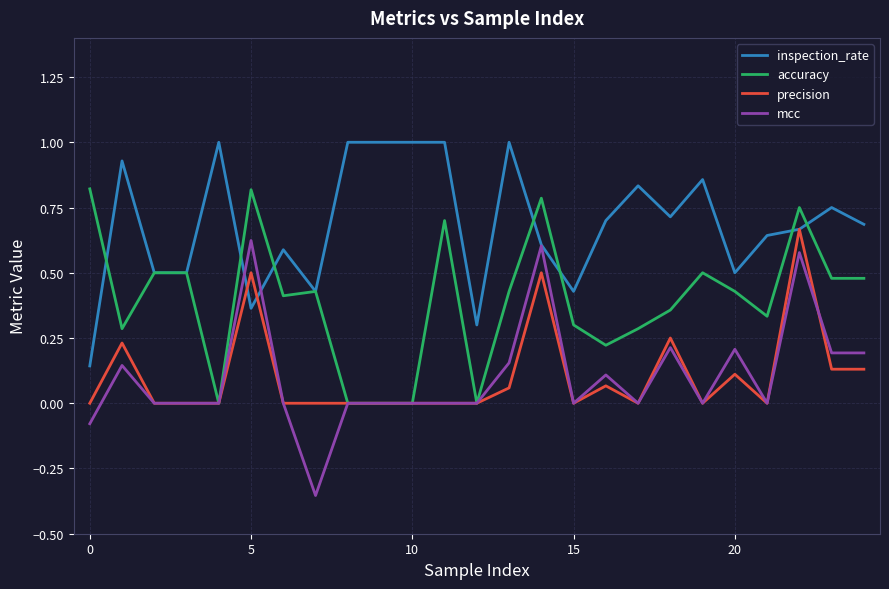

Which series has the largest range (max minus min)?

mcc